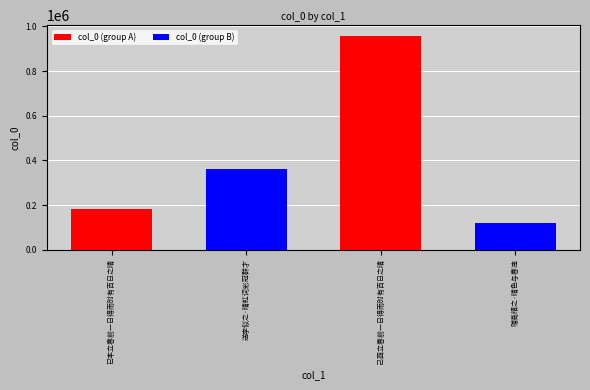

What is the label of the 1st bar from the left?

已本立春前一日得雨时有百日之晴